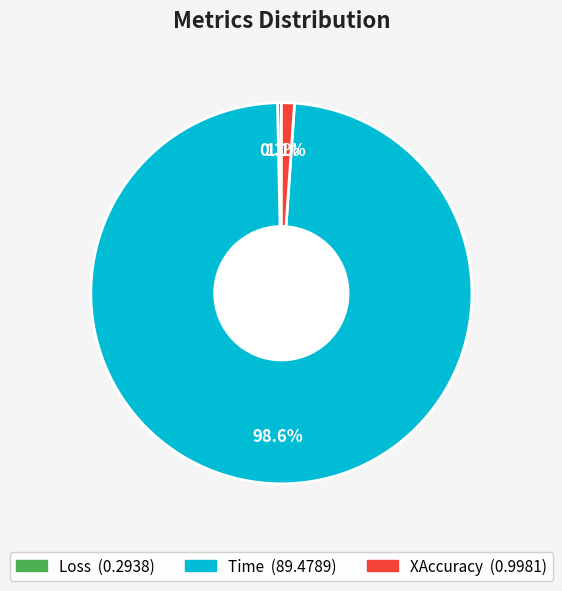

The XAccuracy slice represents 13% of the pie. True or false?

False